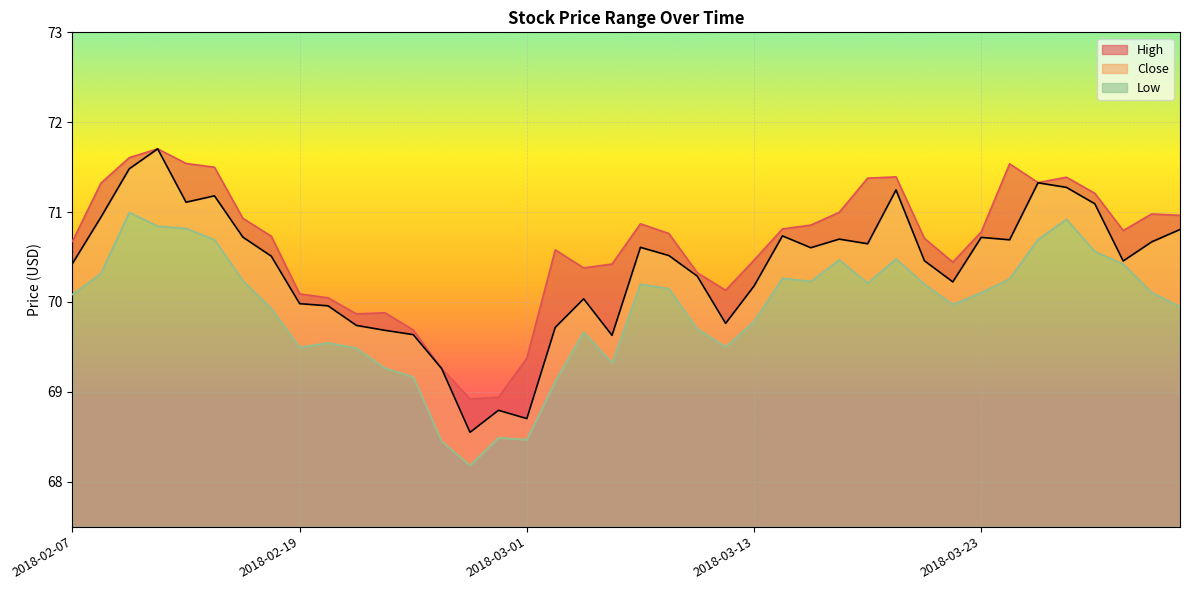

How many distinct data groups are displayed?

3